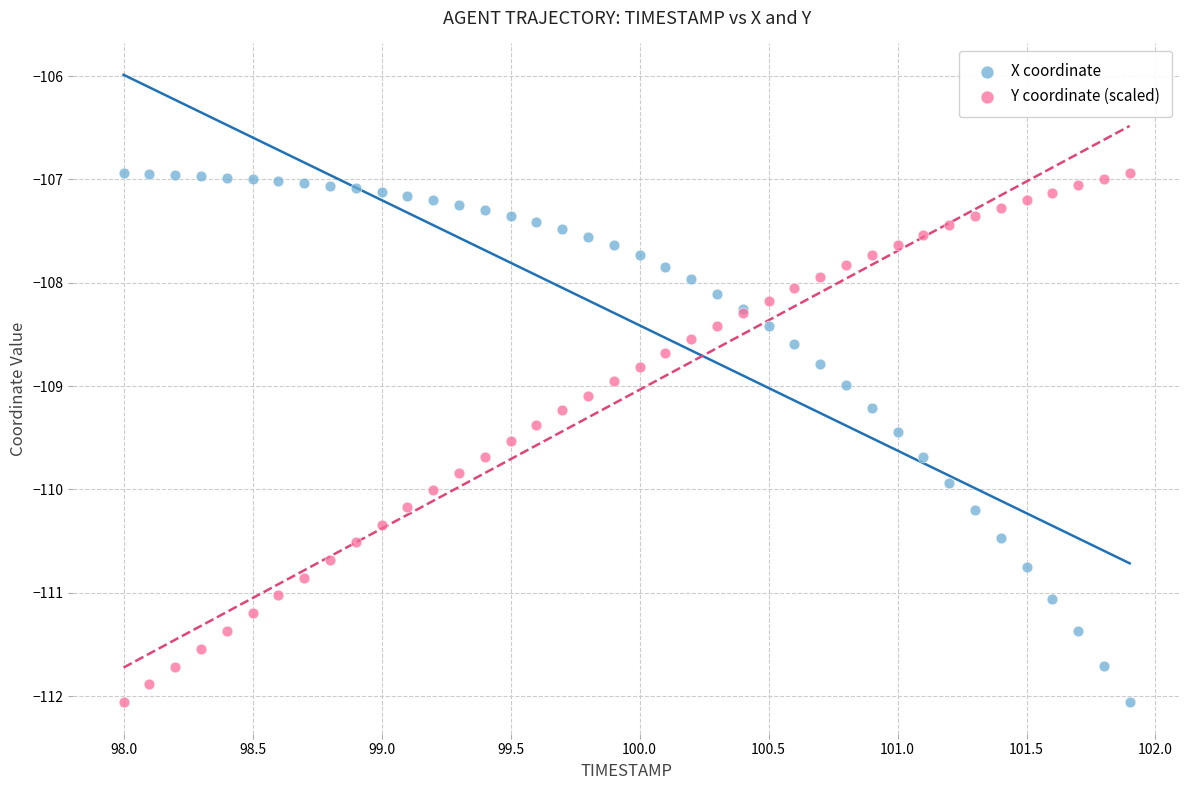

What is the X range (max minus min) for the scatter plot?

3.9